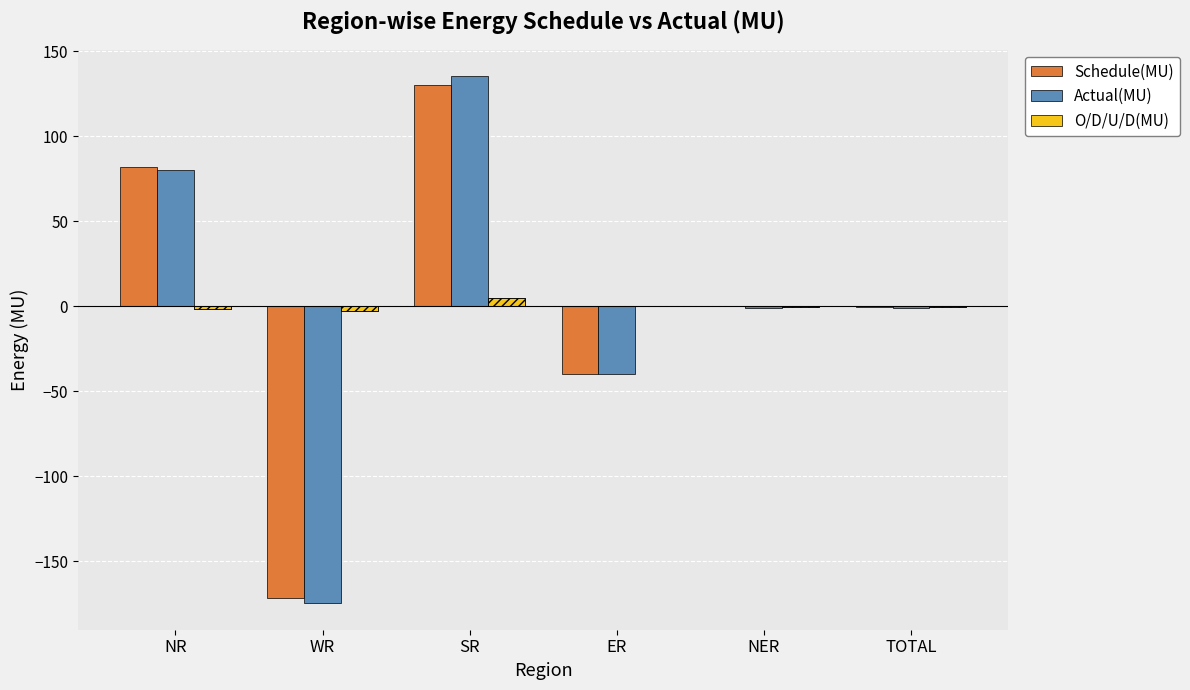

Is it true that Schedule(MU) equals -172.0 at WR?

True